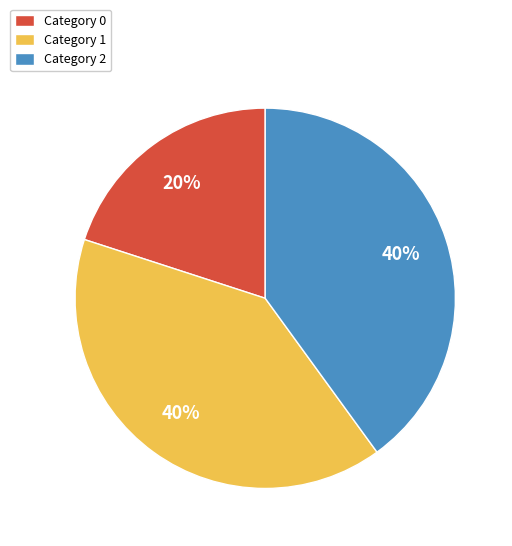

To the nearest percent, what is the average slice percentage?

33%